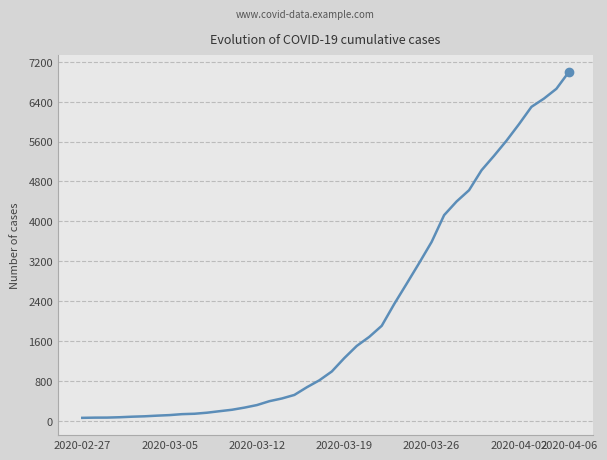

What is the greatest value displayed?

6995